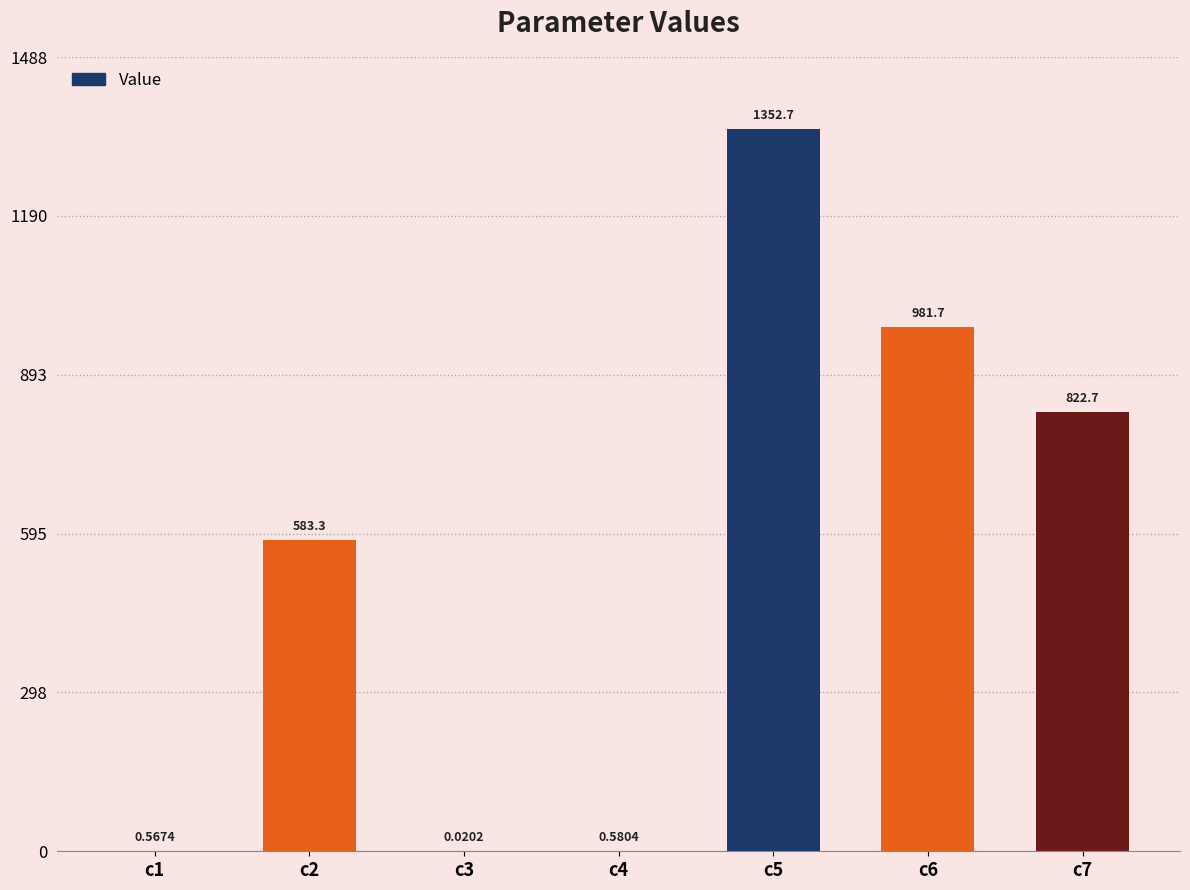

What is the change in value from c6 to c7?

-159.0